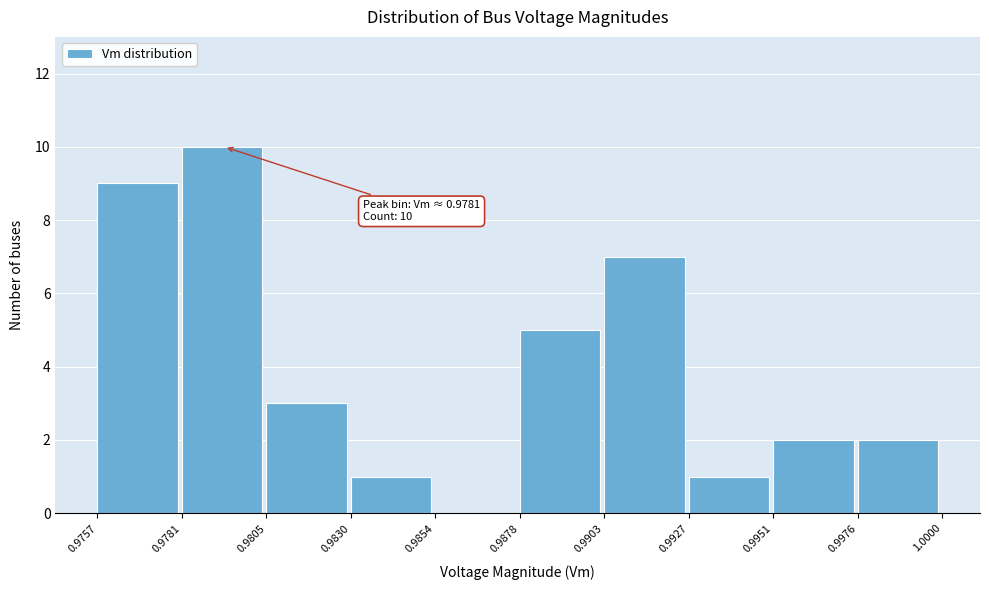

Which range on the x-axis has the tallest bar?

0.9781 to 0.9805